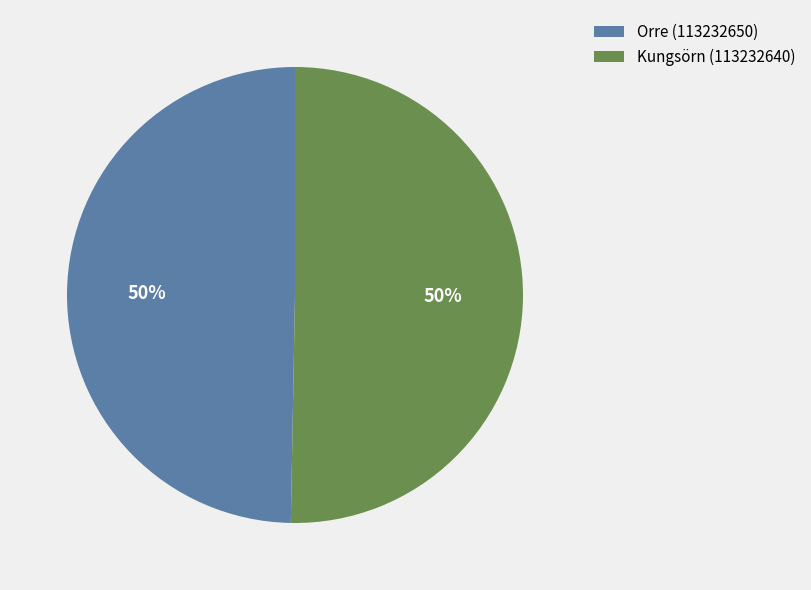

How many segments does this pie chart have?

2